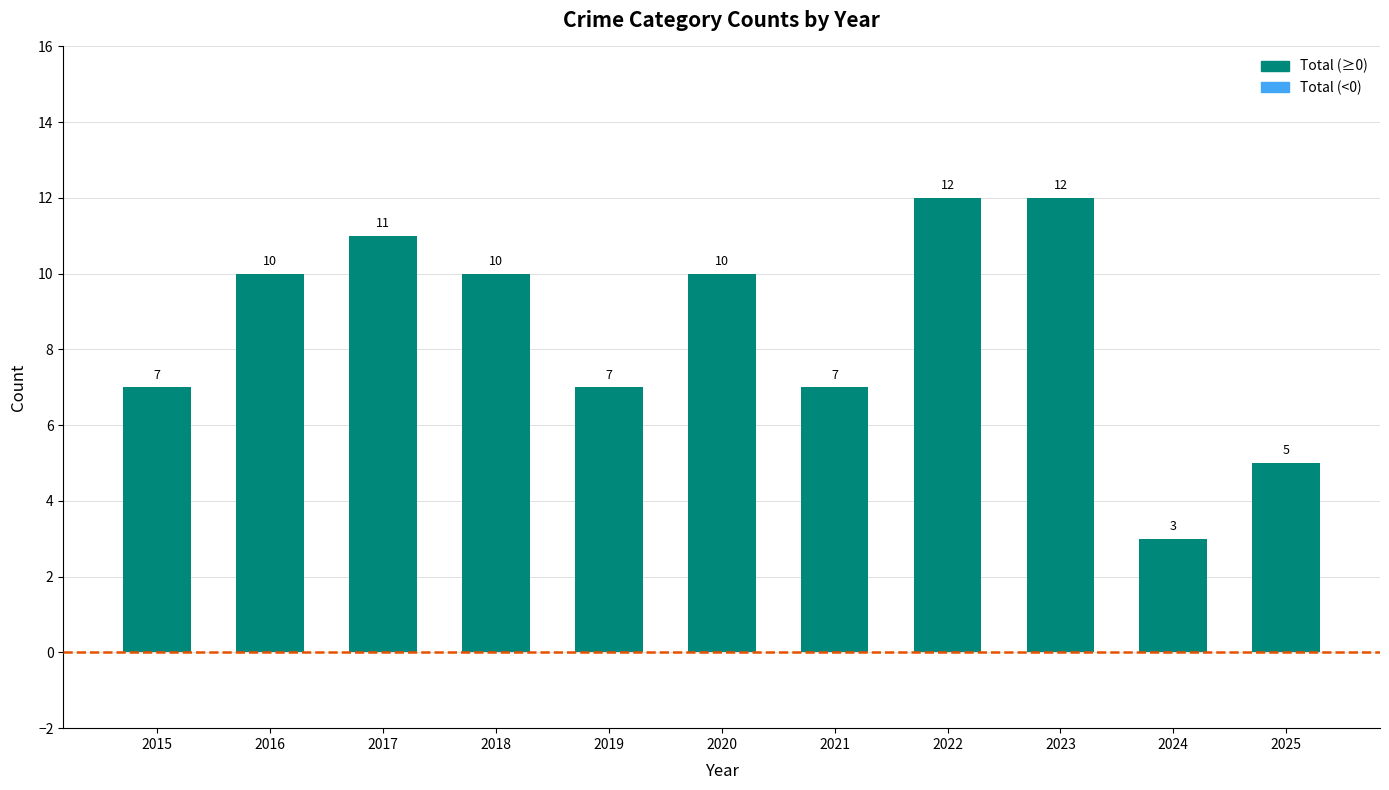

Which label corresponds to the smallest value in the chart?

2024